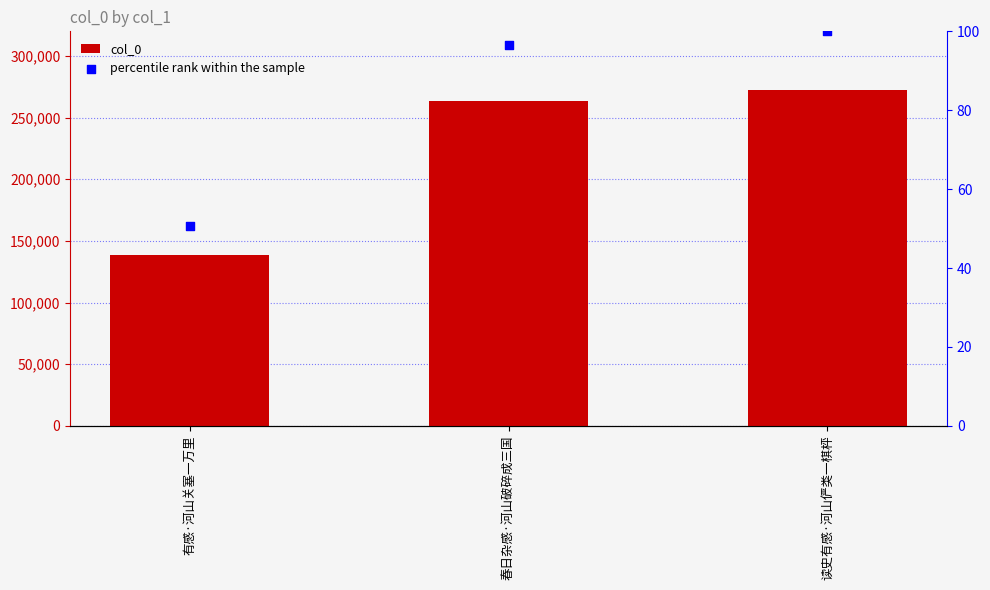

What are all the series names shown in the legend?

col_0, percentile rank within the sample